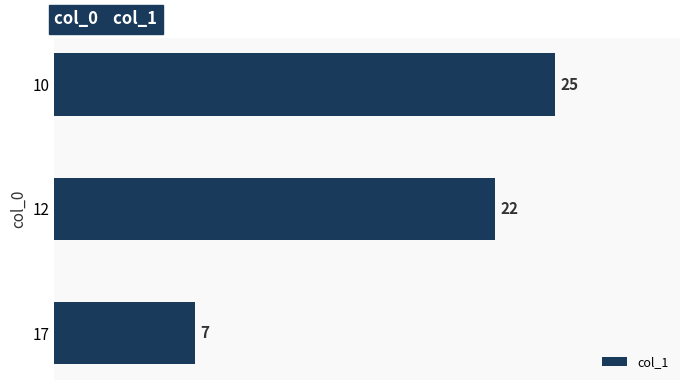

Does the chart contain any negative values?

No